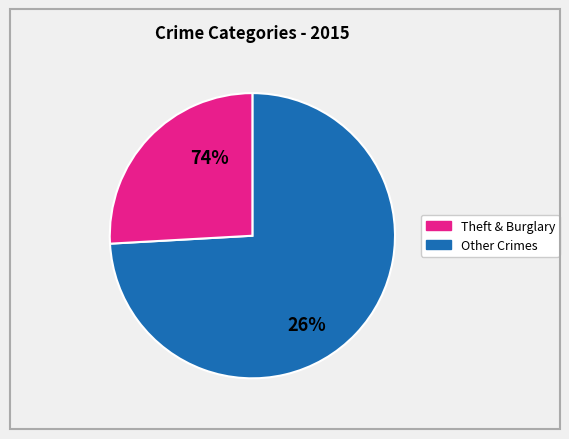

Which category has the biggest portion of the pie?

Theft